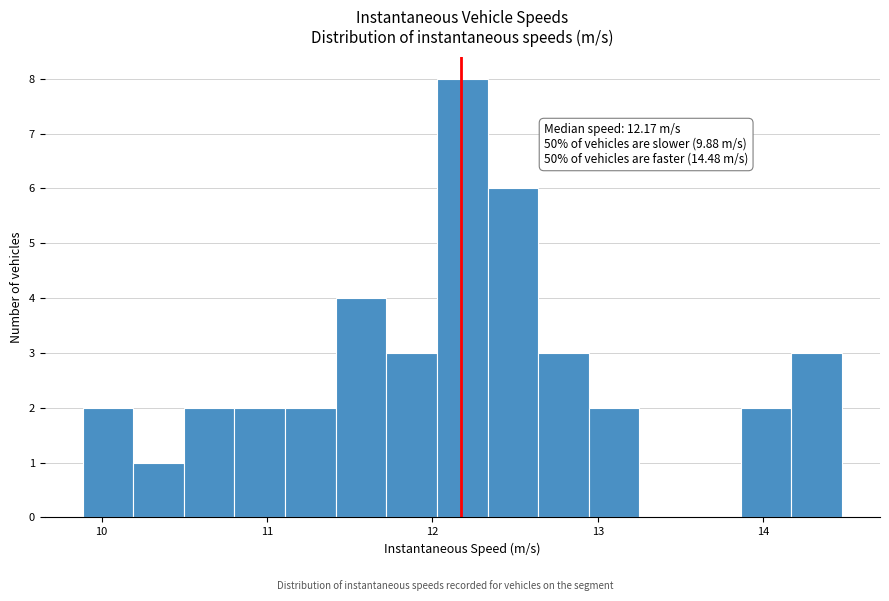

Read against the x-axis, roughly where is the centre of the tallest bar?

12.2